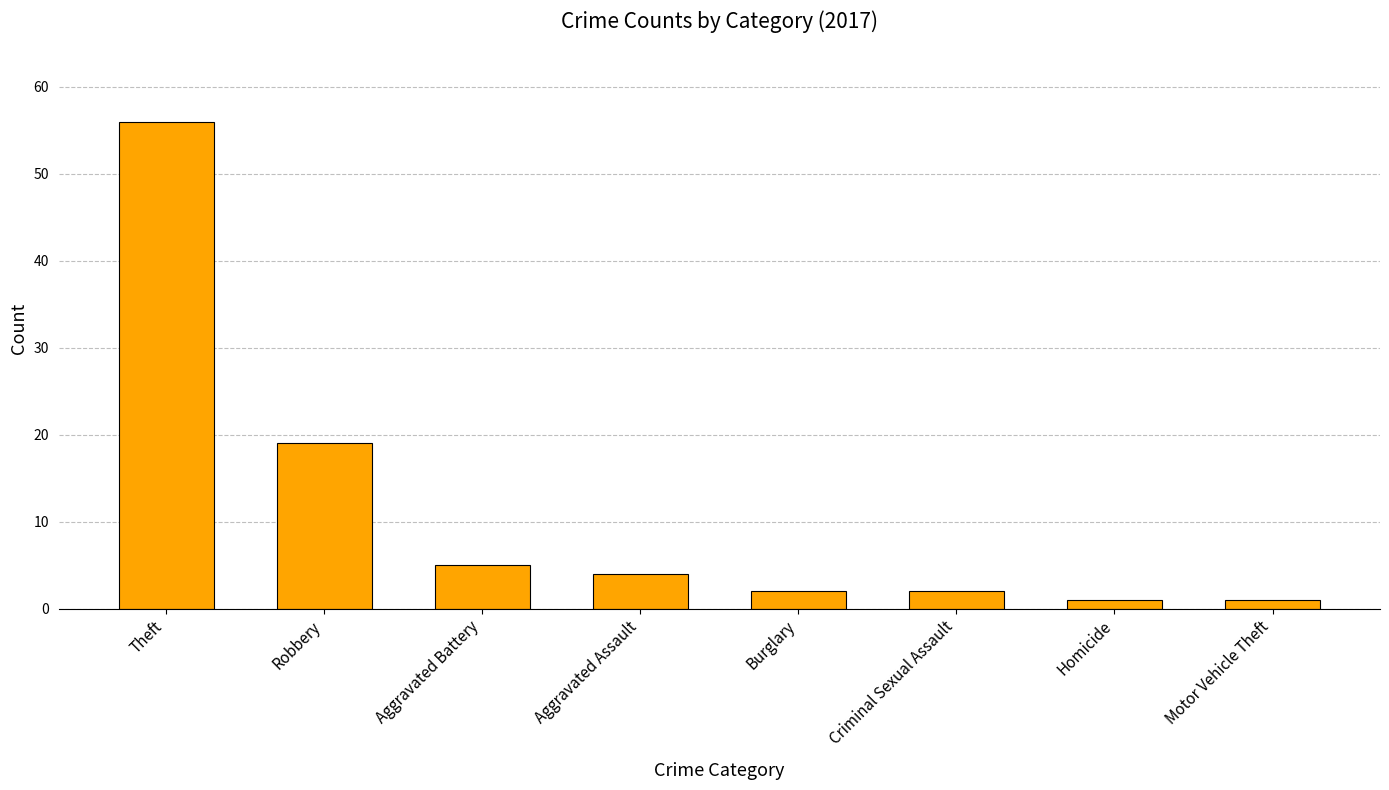

At which label does the data first exceed 4?

Theft